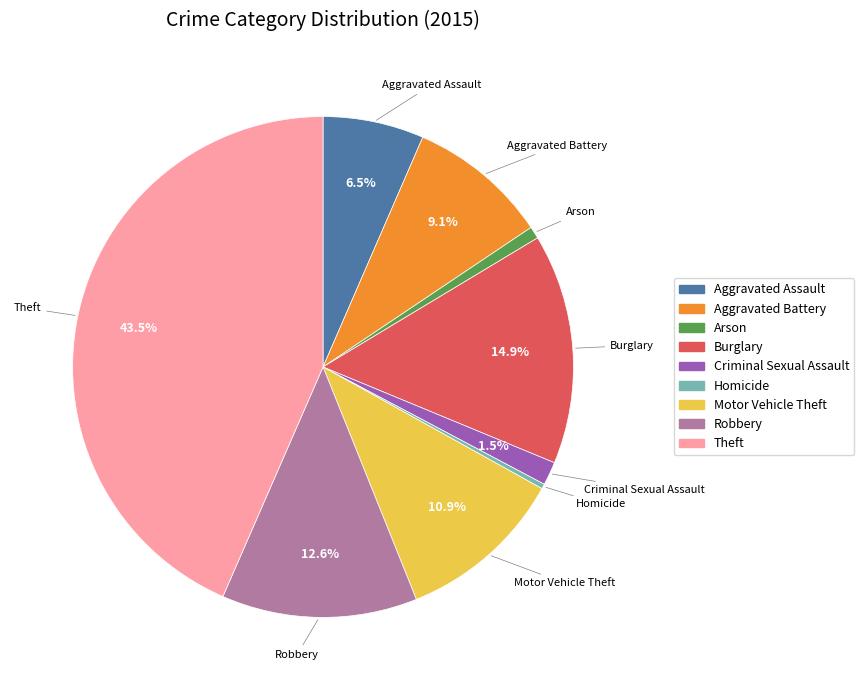

Which has a higher value, Arson or Burglary?

Burglary